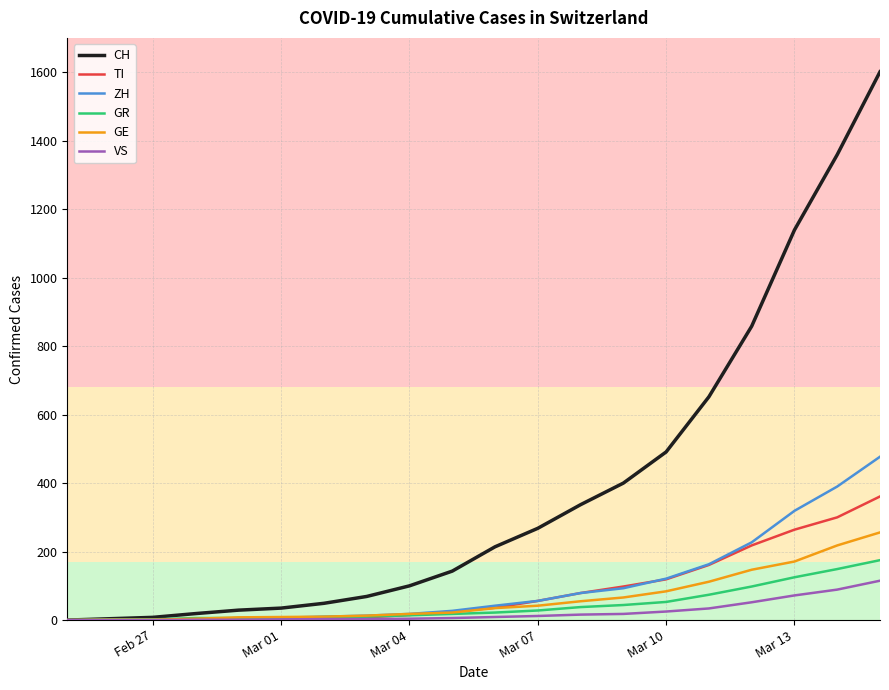

Which series has the largest total across all categories?

CH